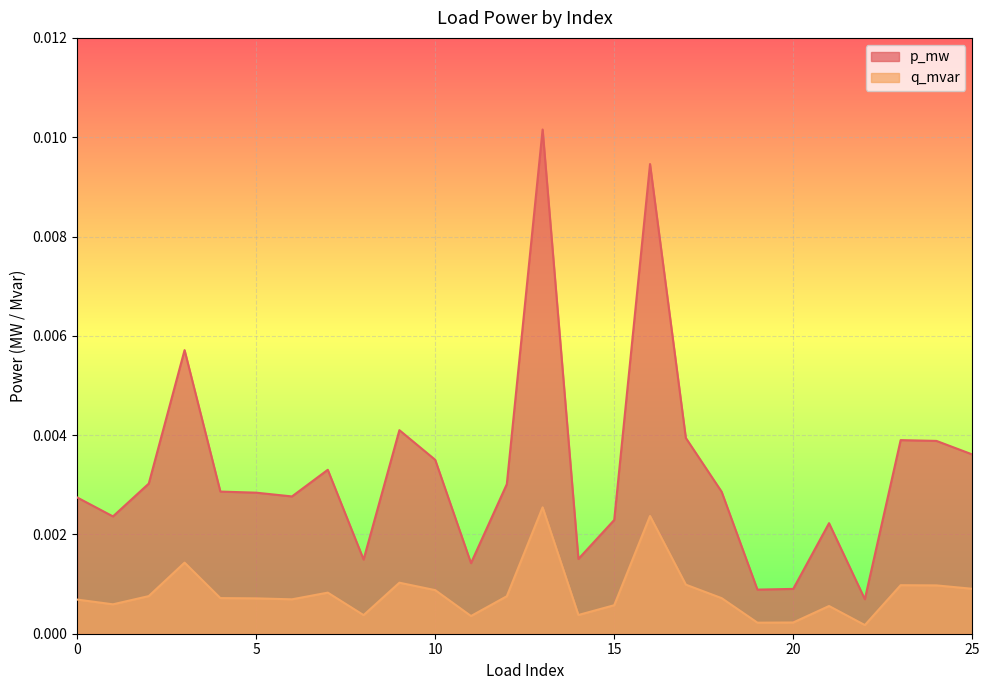

Rank the series at 19 from highest to lowest value.

p_mw, q_mvar